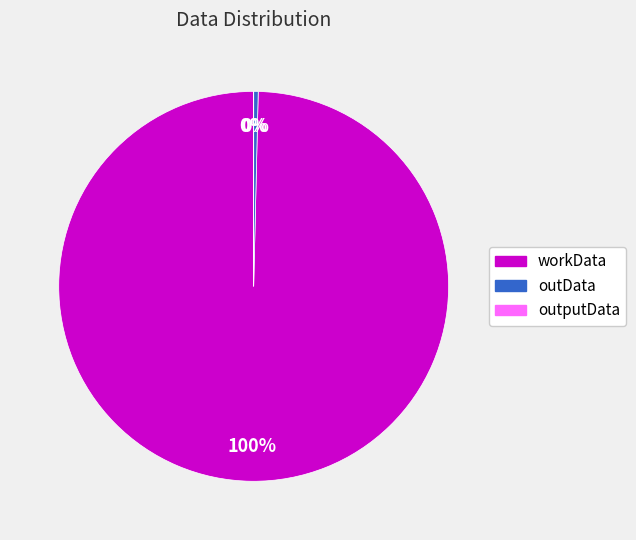

To the nearest percent, what is the combined percentage of workData and outData?

100%